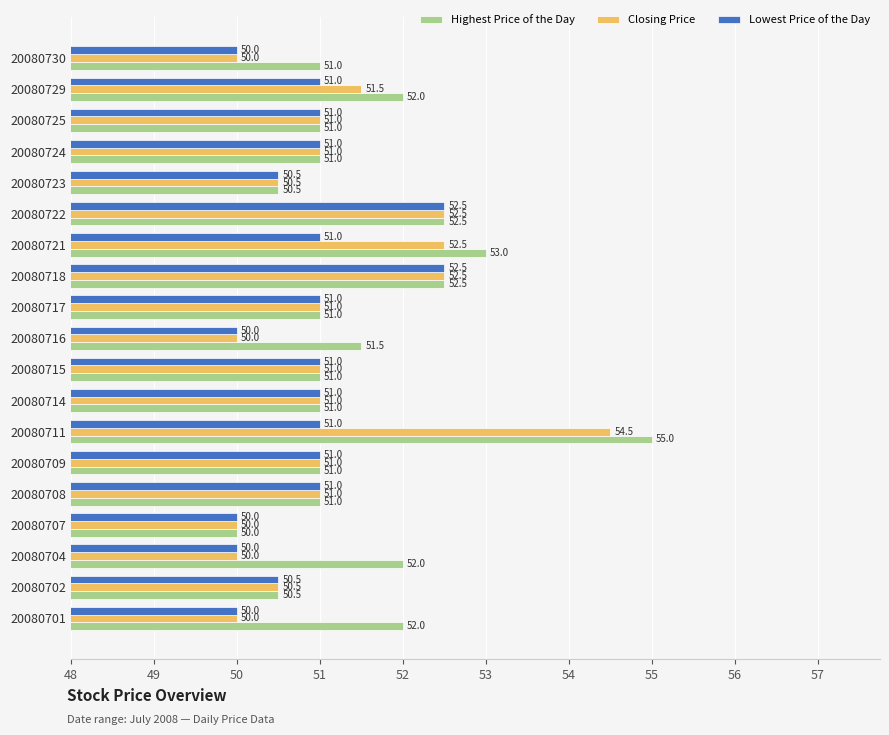

What is the greatest value displayed?

55.0